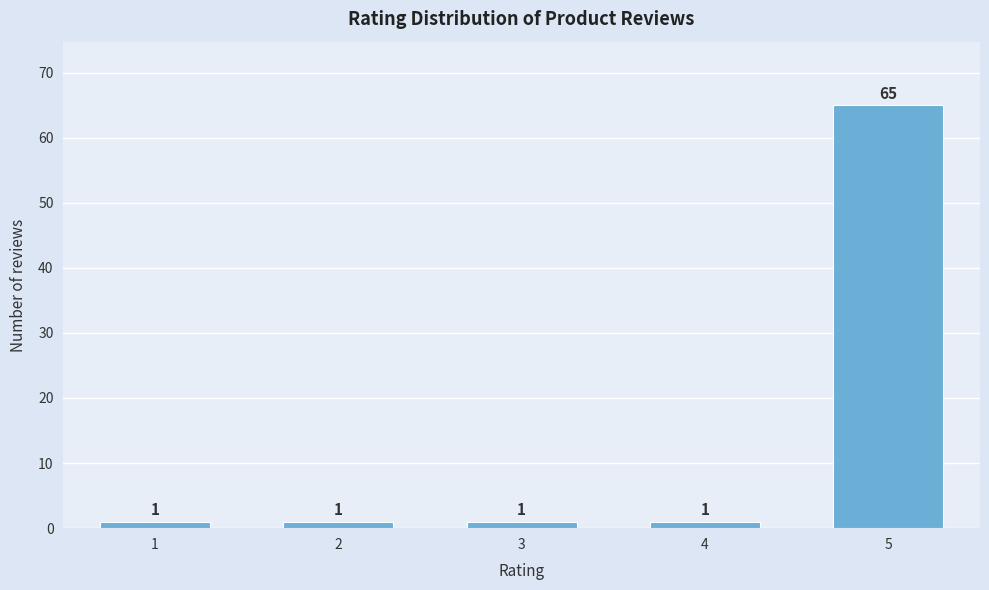

Reading right to left, what are all the values shown in this chart?

65	1	1	1	1